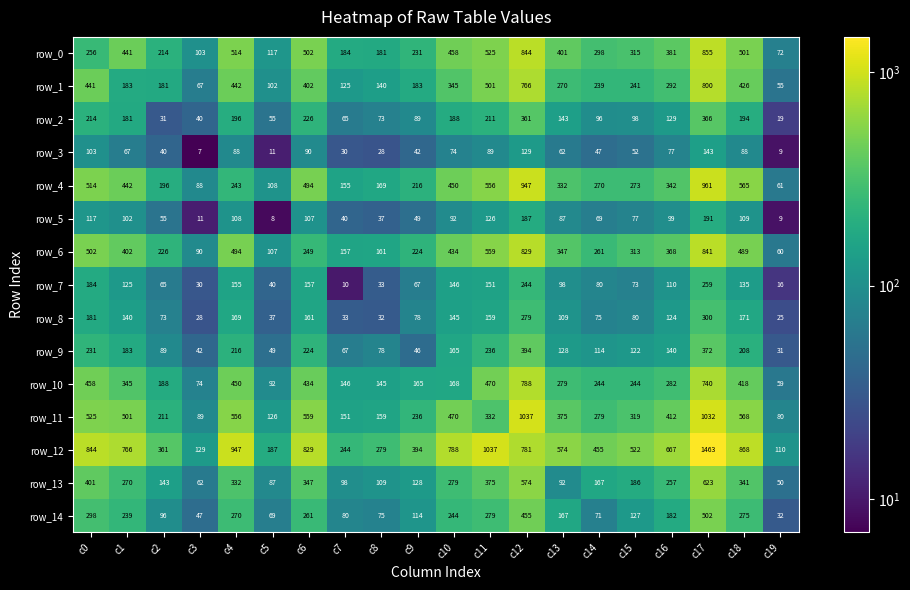

Which series changed the most between c0 and c13?

row_13